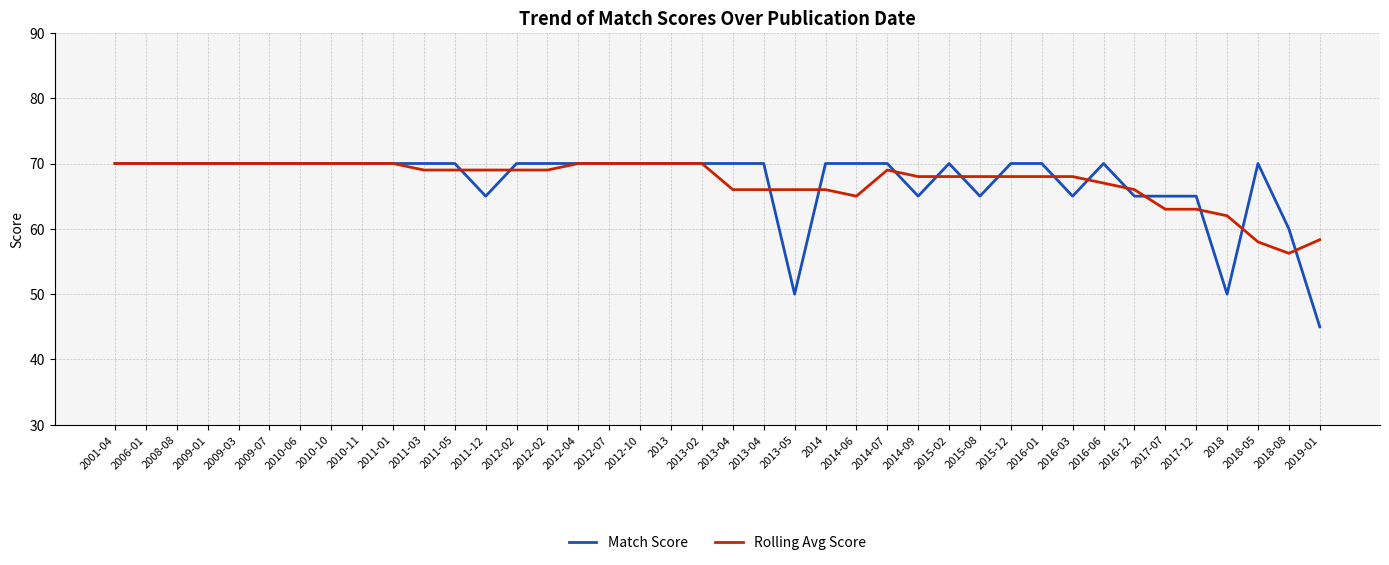

At 2014-06, list the series in order from smallest to largest.

Rolling Avg Score, Match Score